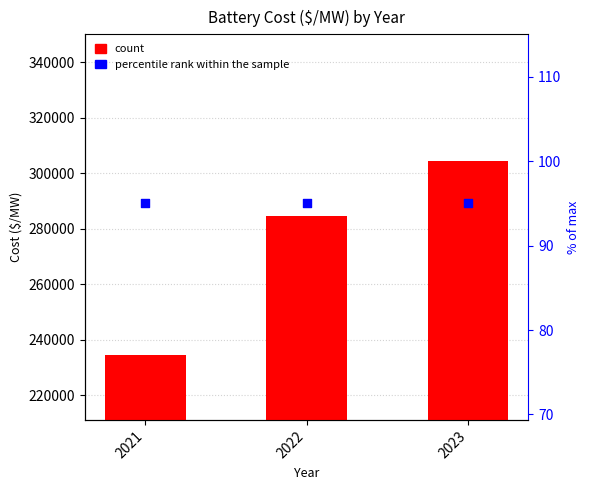

Which series reaches the maximum Y coordinate?

Battery Cost ($/MW)